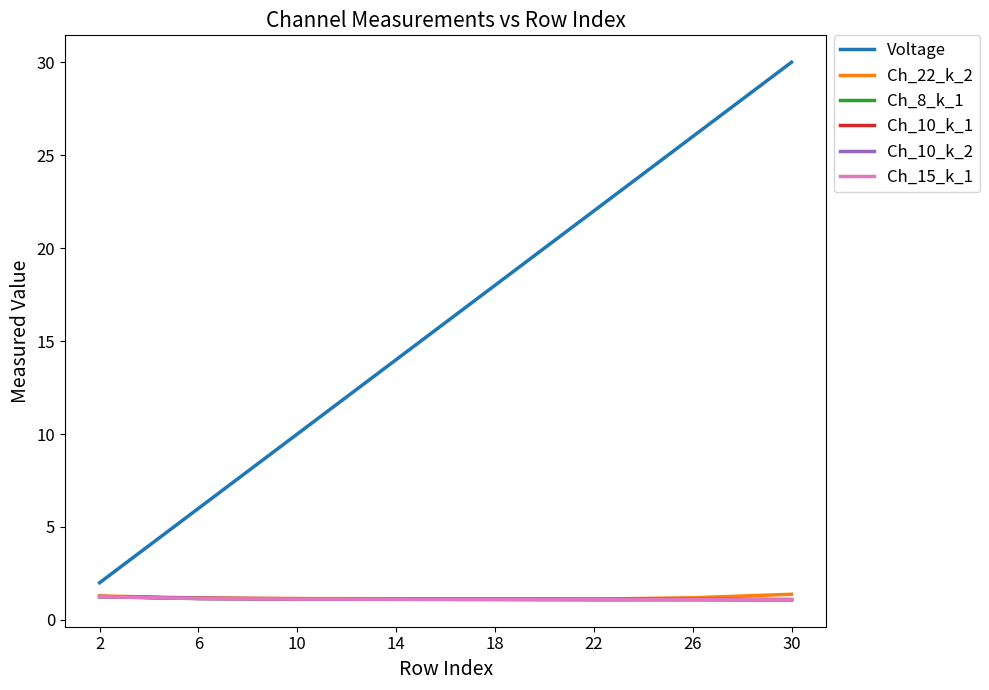

At which label does Ch_10_k_2 reach its minimum?

30